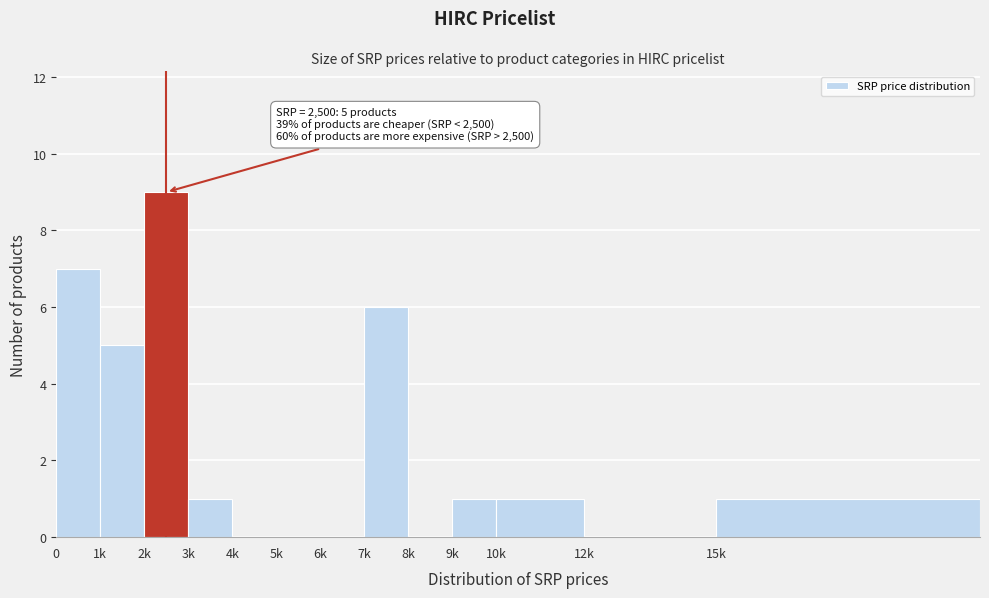

Reading right to left, what are all the values shown in this chart?

15k=1	12k=0	10k=1	9k=1	8k=0	7k=6	6k=0	5k=0	4k=0	3k=1	2k=9	1k=5	0=7